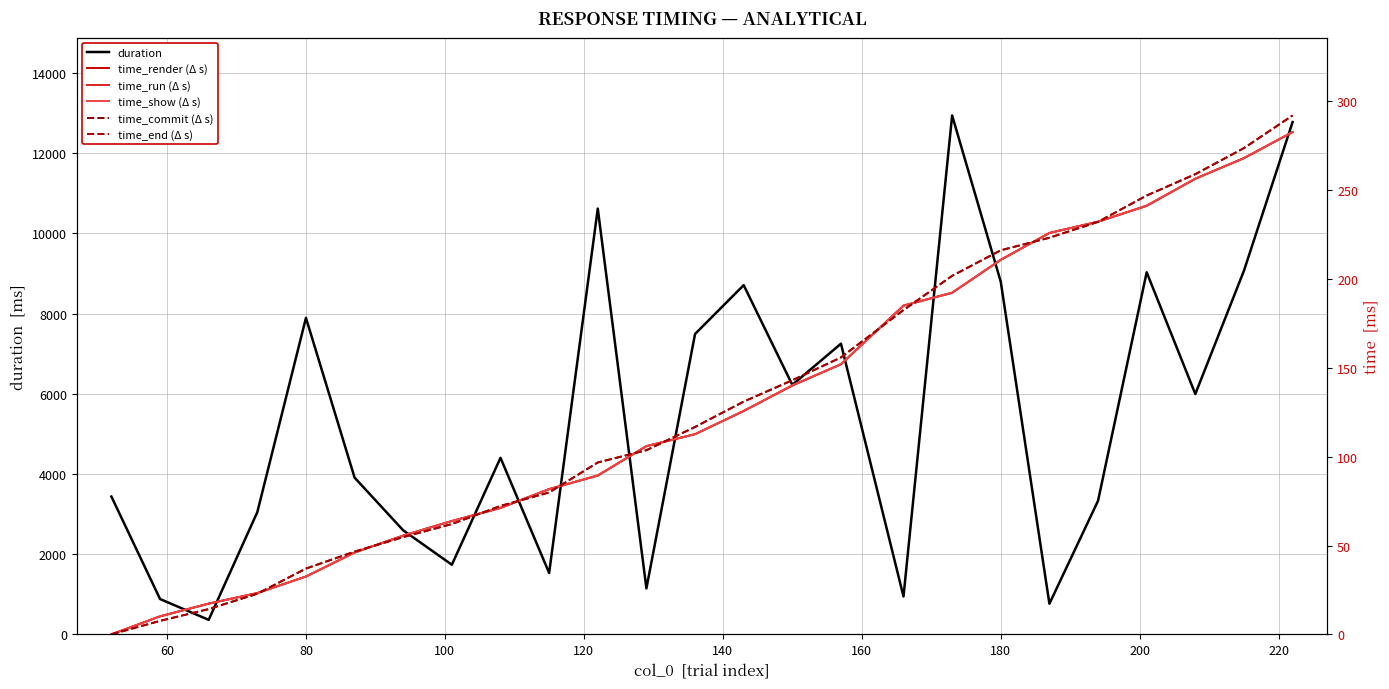

What is the highest value of the time_show (Δ s) series?

282.7